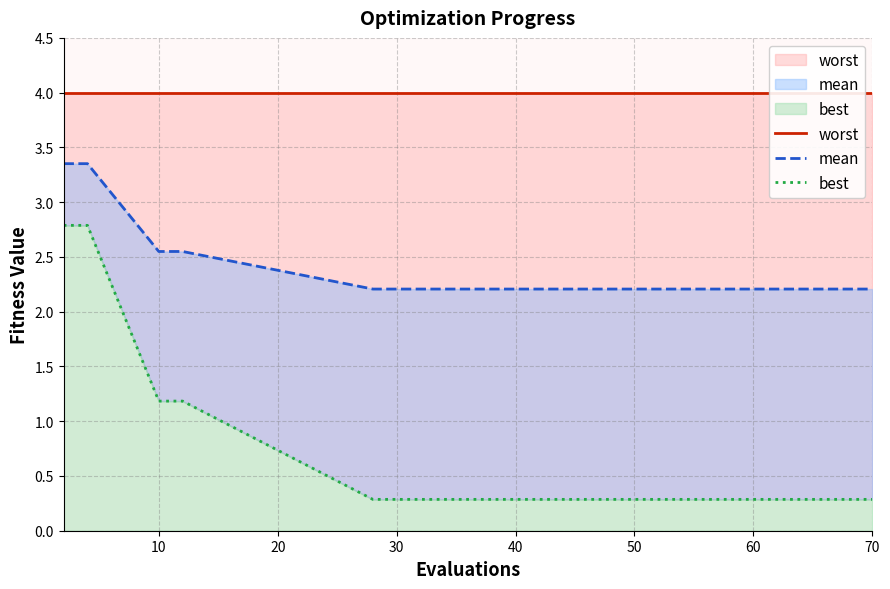

Is it true that best equals 0.3 at 60?

True